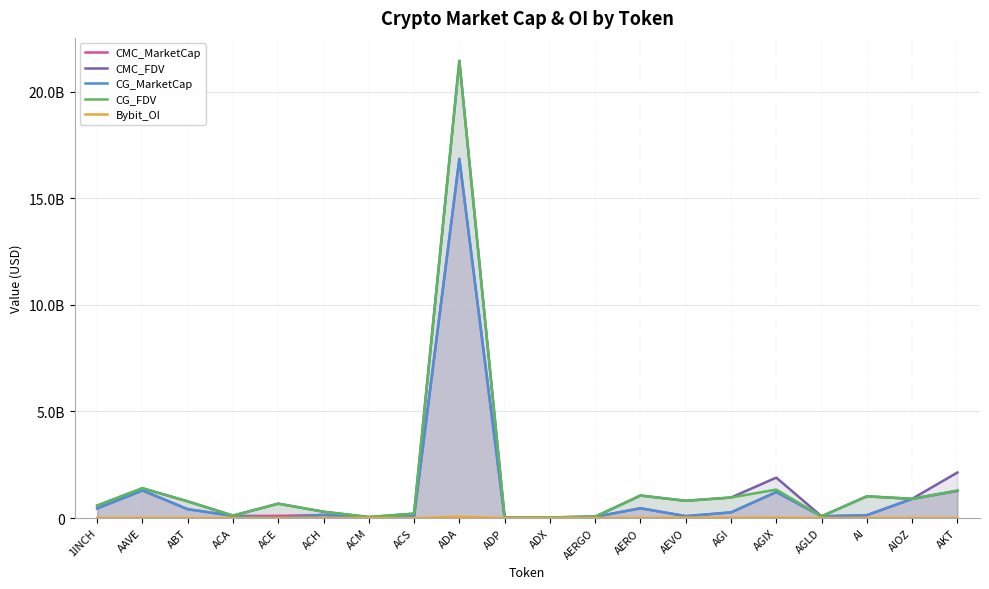

True or false: CG_MarketCap and CMC_MarketCap cross at least once.

True